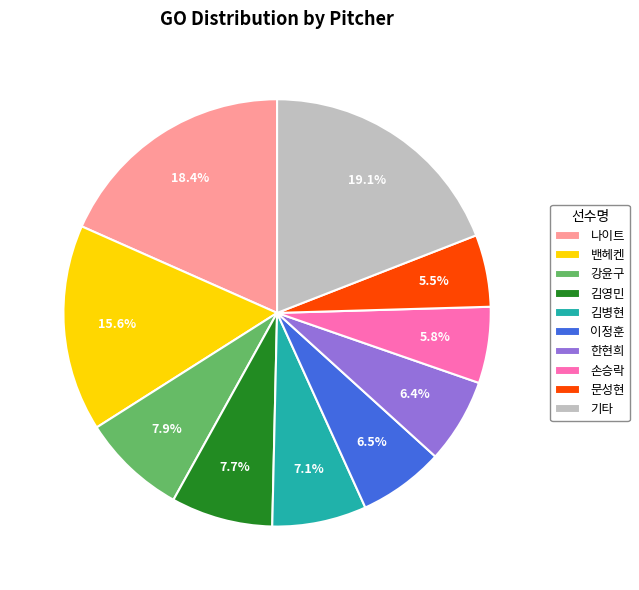

What is the largest slice in the pie chart?

기타